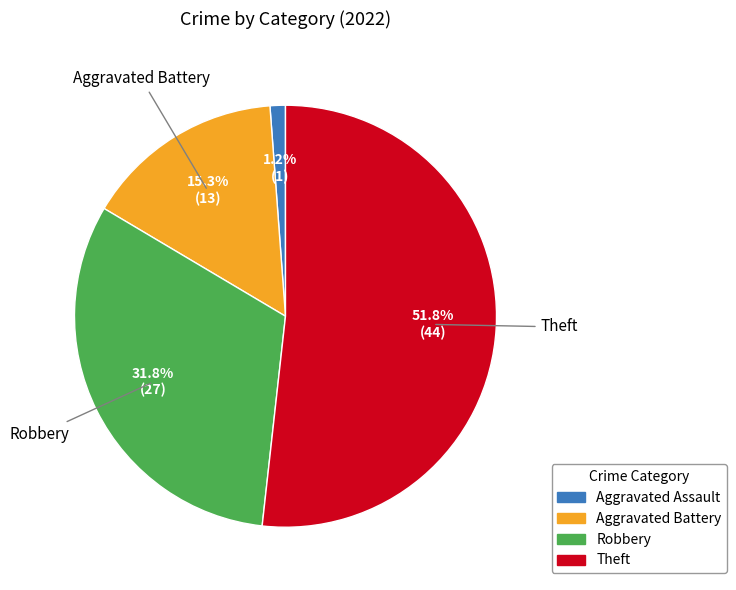

To the nearest percent, what percentage of the pie is Robbery?

32%